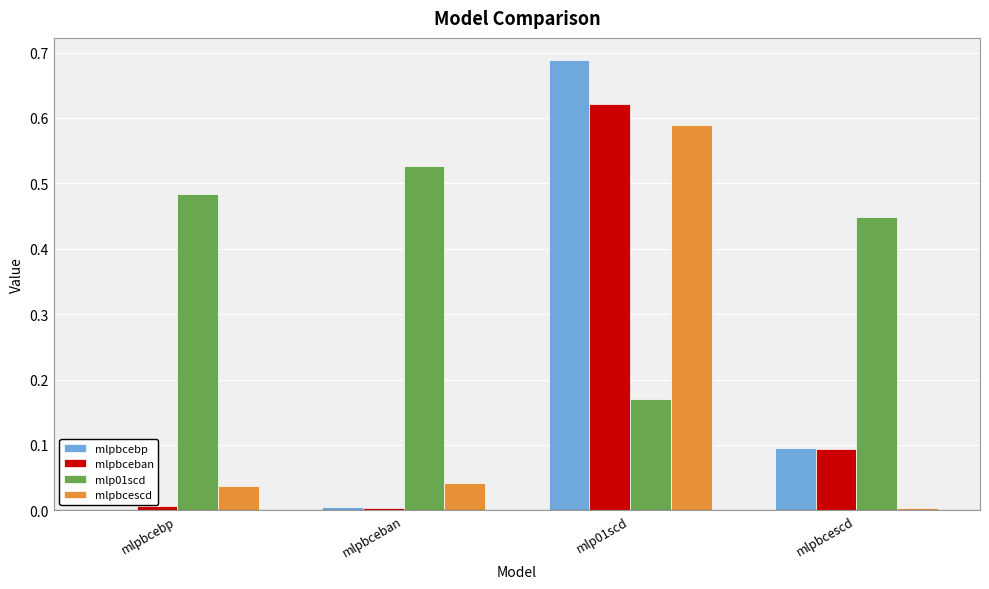

True or false: mlpbcescd has a value of 1.0 at mlp01scd.

False